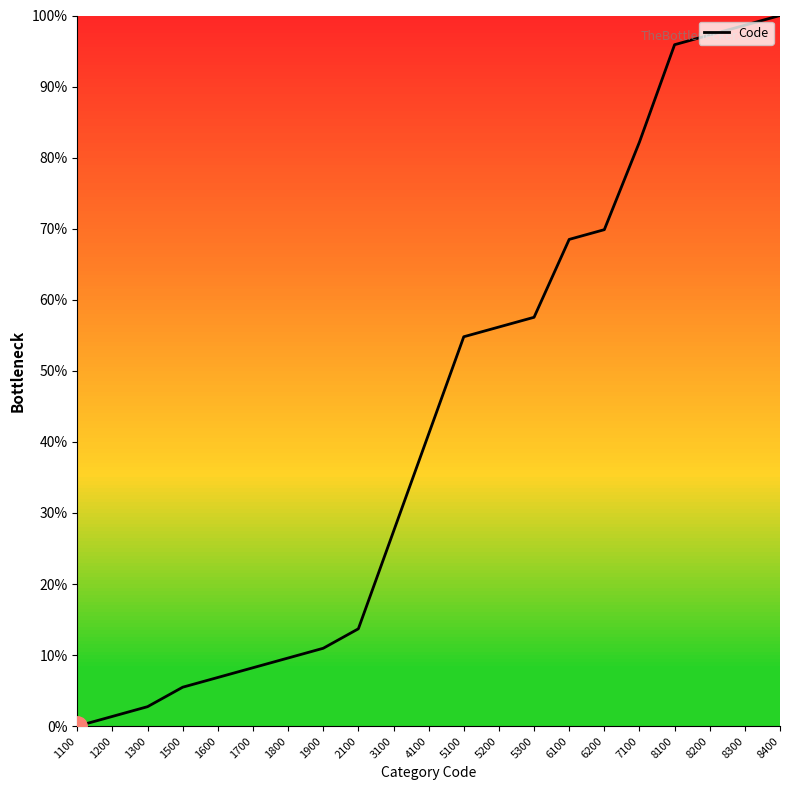

Between 2100 and 1500, which is larger?

2100